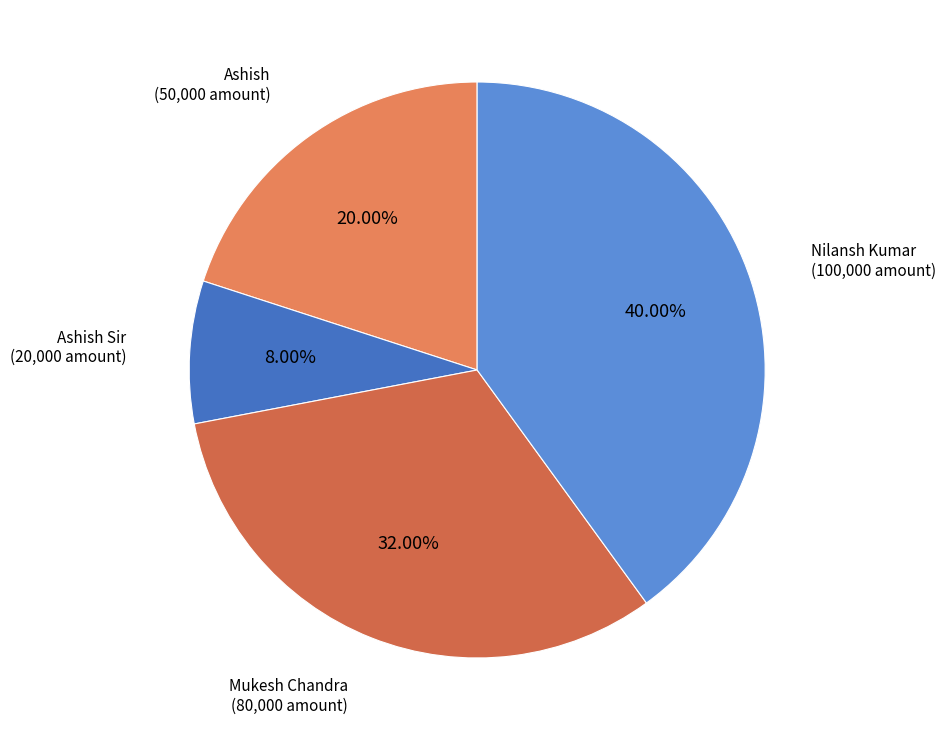

What percentage is the Ashish slice, to the nearest percent?

20%